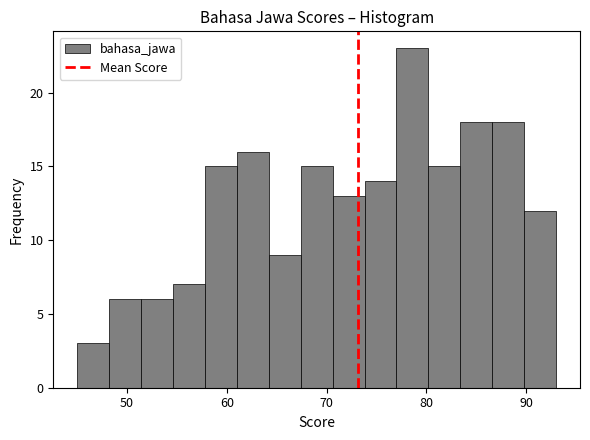

Read against the x-axis, roughly where is the centre of the tallest bar?

79